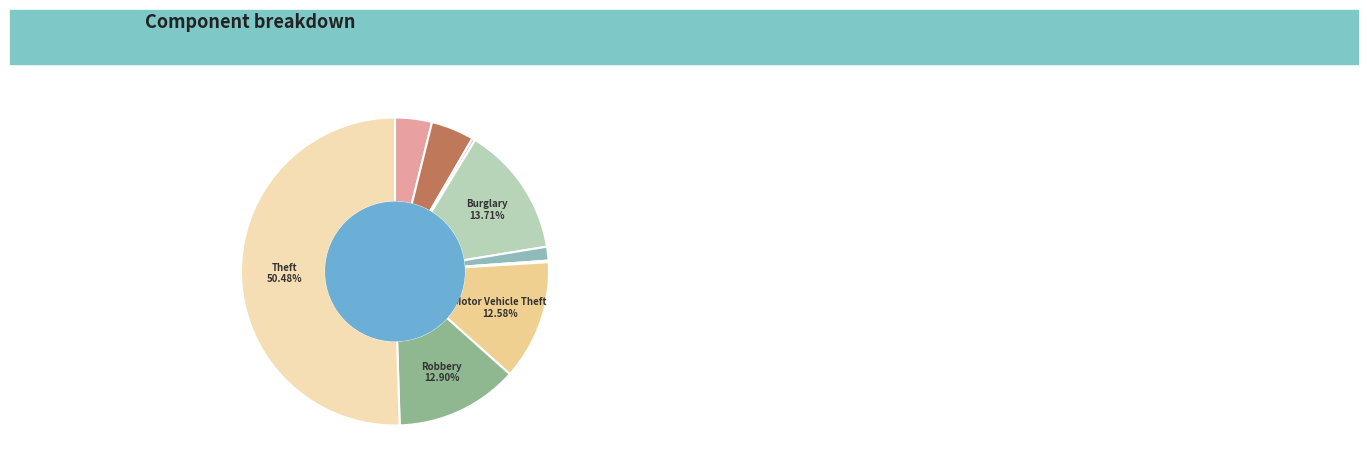

To the nearest percent, what is the average slice percentage?

11%